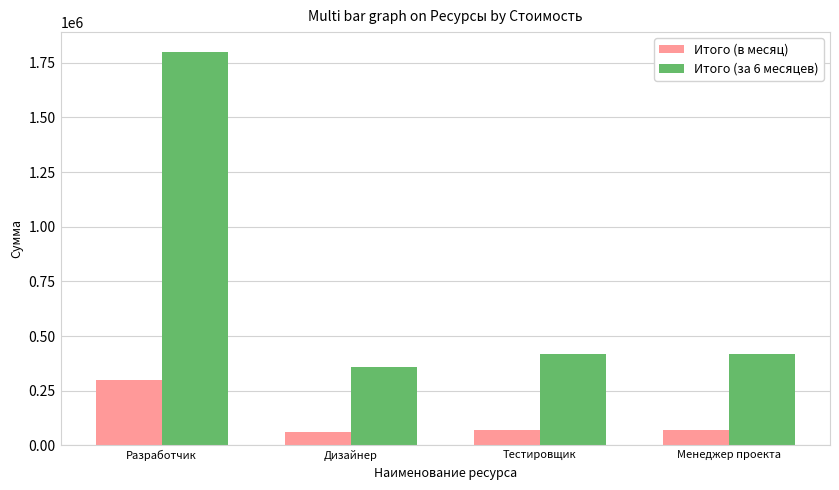

How many data points does each series have?

4